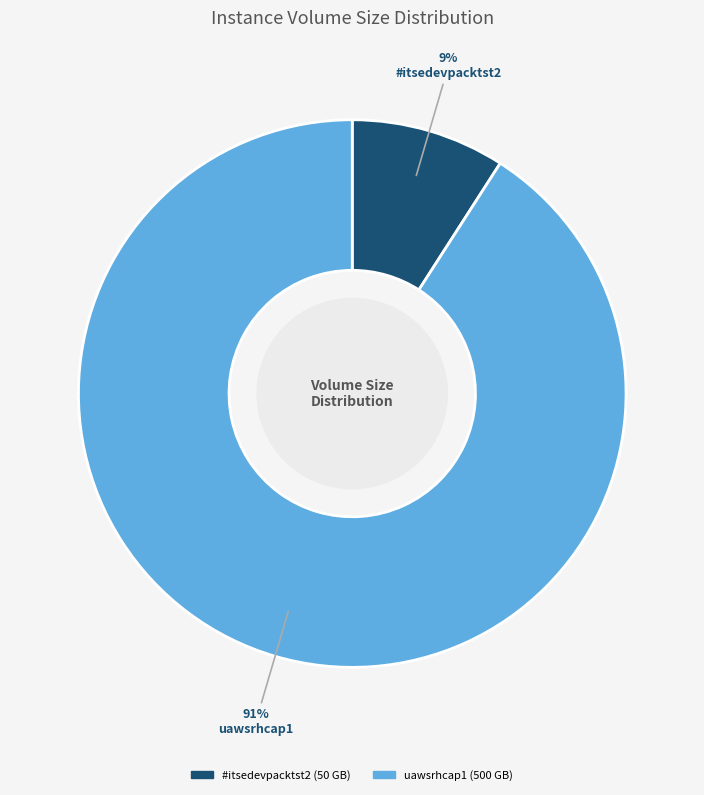

Between uawsrhcap1 and #itsedevpacktst2, which is larger?

uawsrhcap1